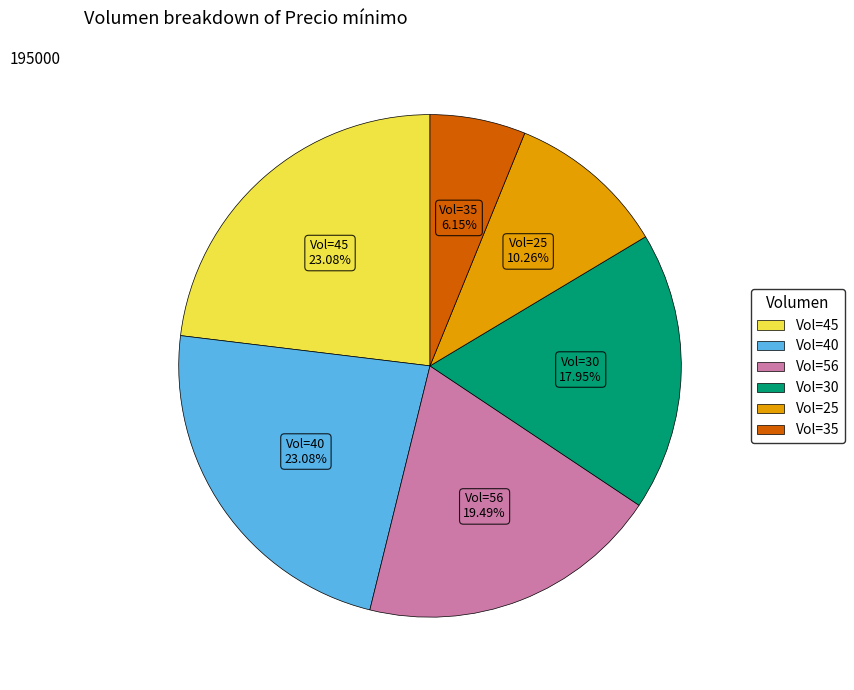

Which slice is the smallest?

Vol=35